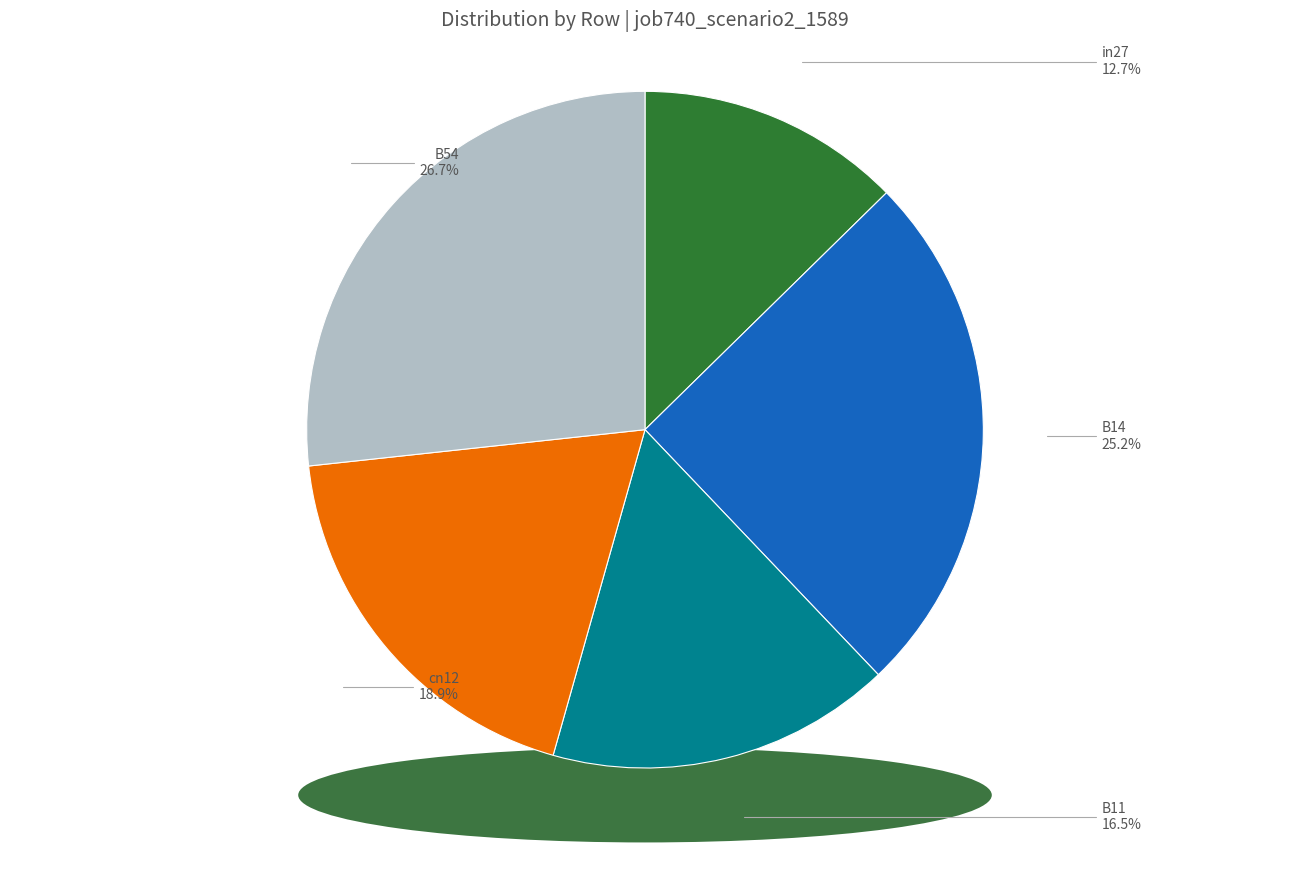

To the nearest percent, what percentage of the pie is B14?

25%